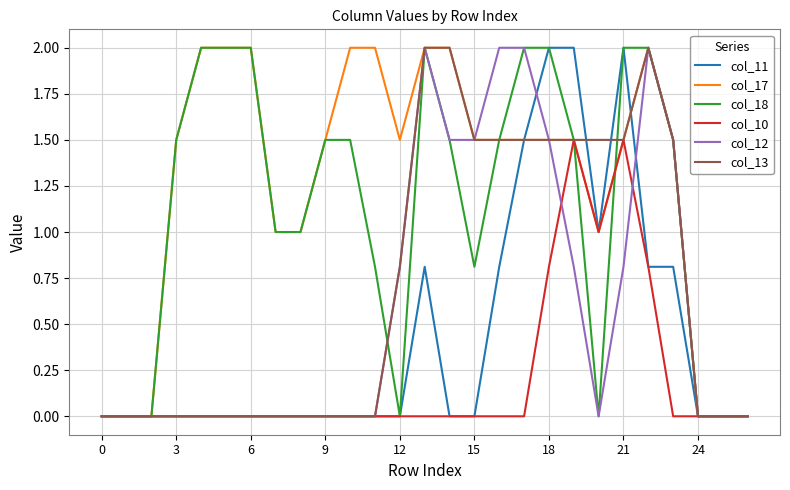

What is the highest value of the col_13 series?

2.0